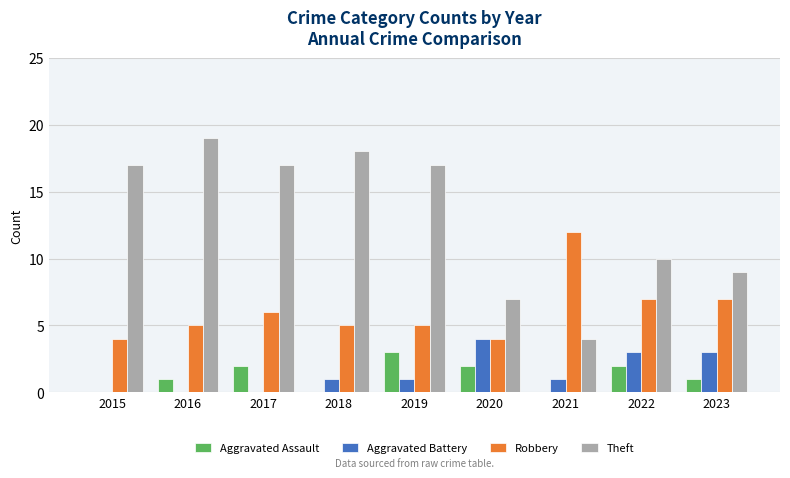

Which category has the highest value in the Aggravated Assault series?

2019